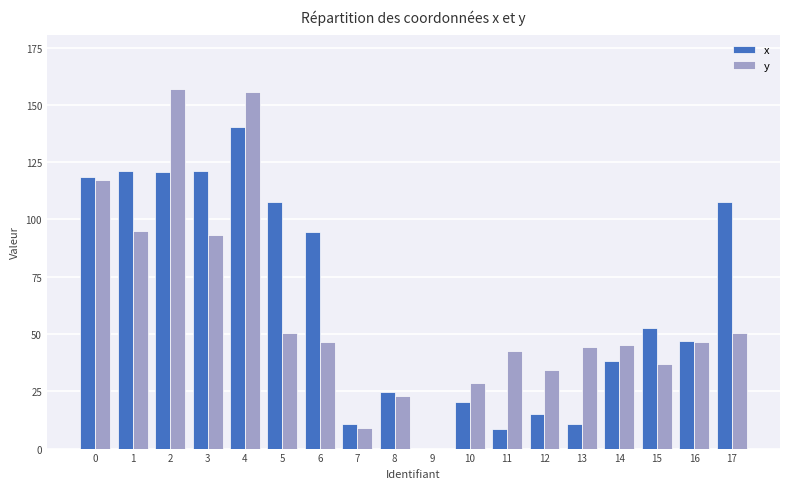

What is the total value across all series at 16?

93.1